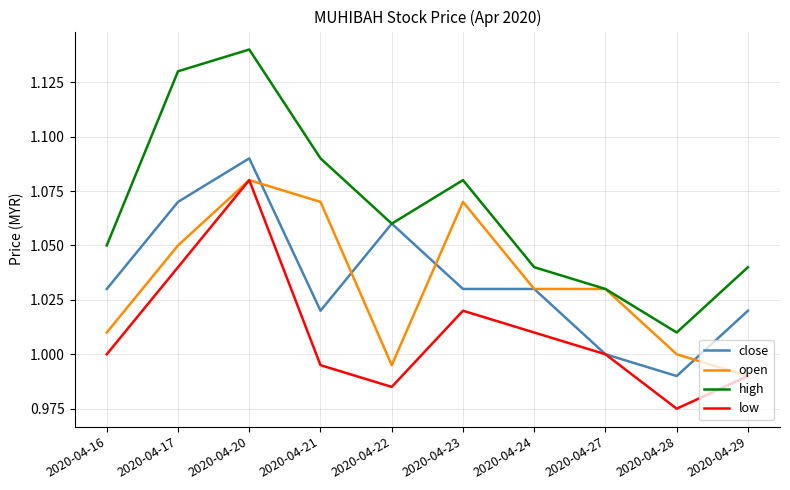

The open series shows 1.0 at 2020-04-24. True or false?

True